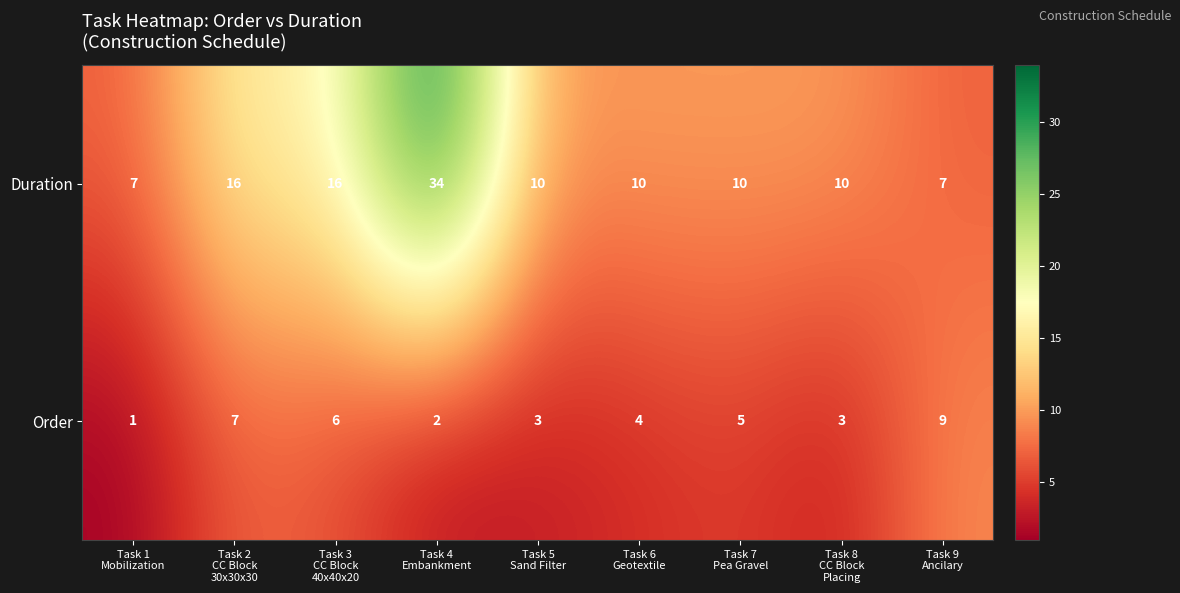

Reading right to left, extract all data points from this chart.

Duration: 7	10	10	10	10	34	16	16	7
Order: 9	3	5	4	3	2	6	7	1